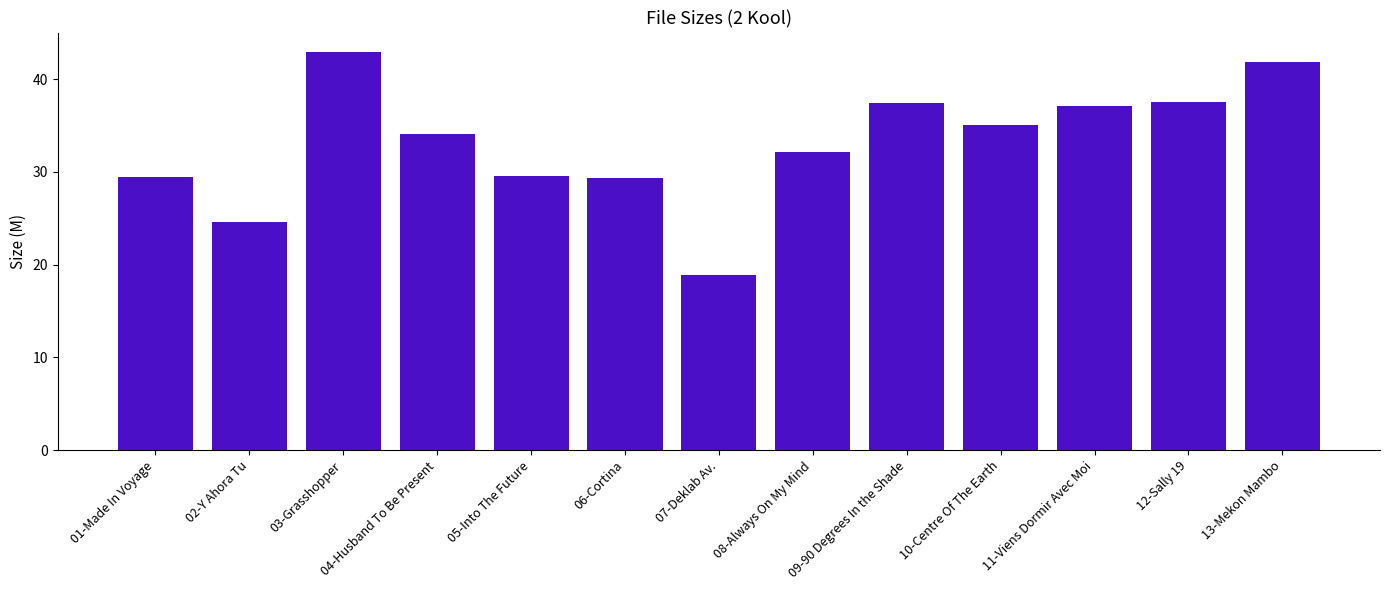

What is the smallest value displayed?

18.9